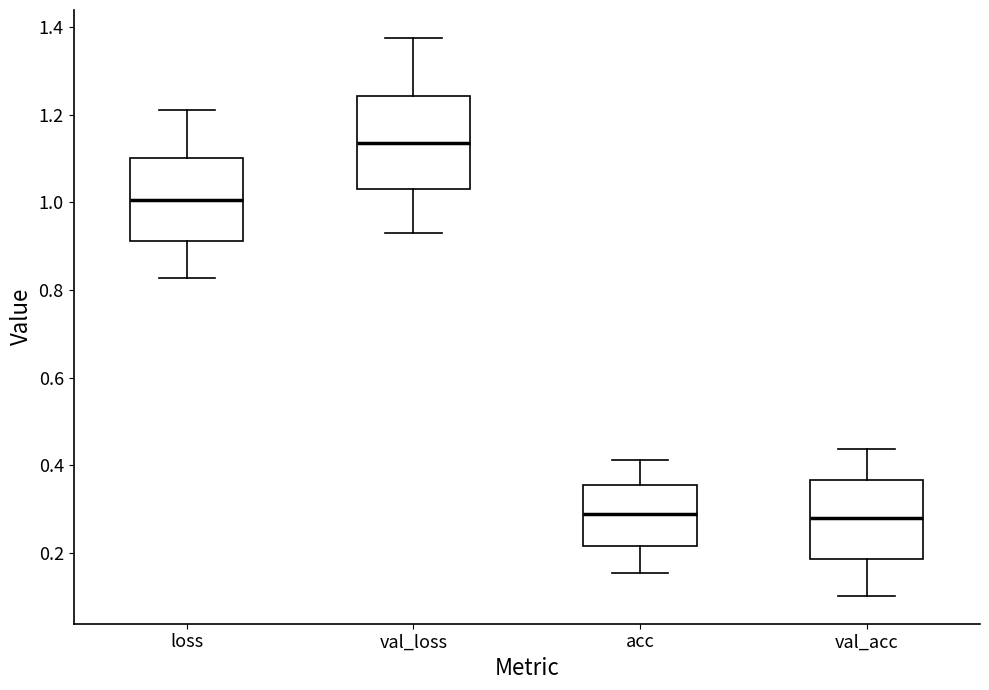

Comparing the boxes themselves (not the whiskers), which one is the tallest?

val_loss